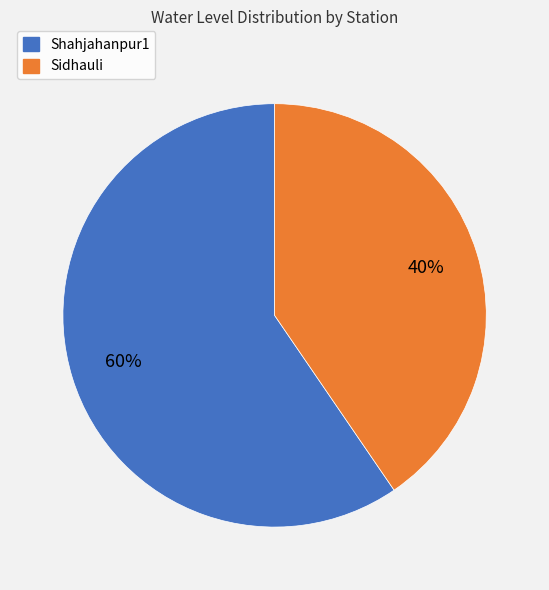

Is the sum of Shahjahanpur1 and Sidhauli greater than half?

Yes